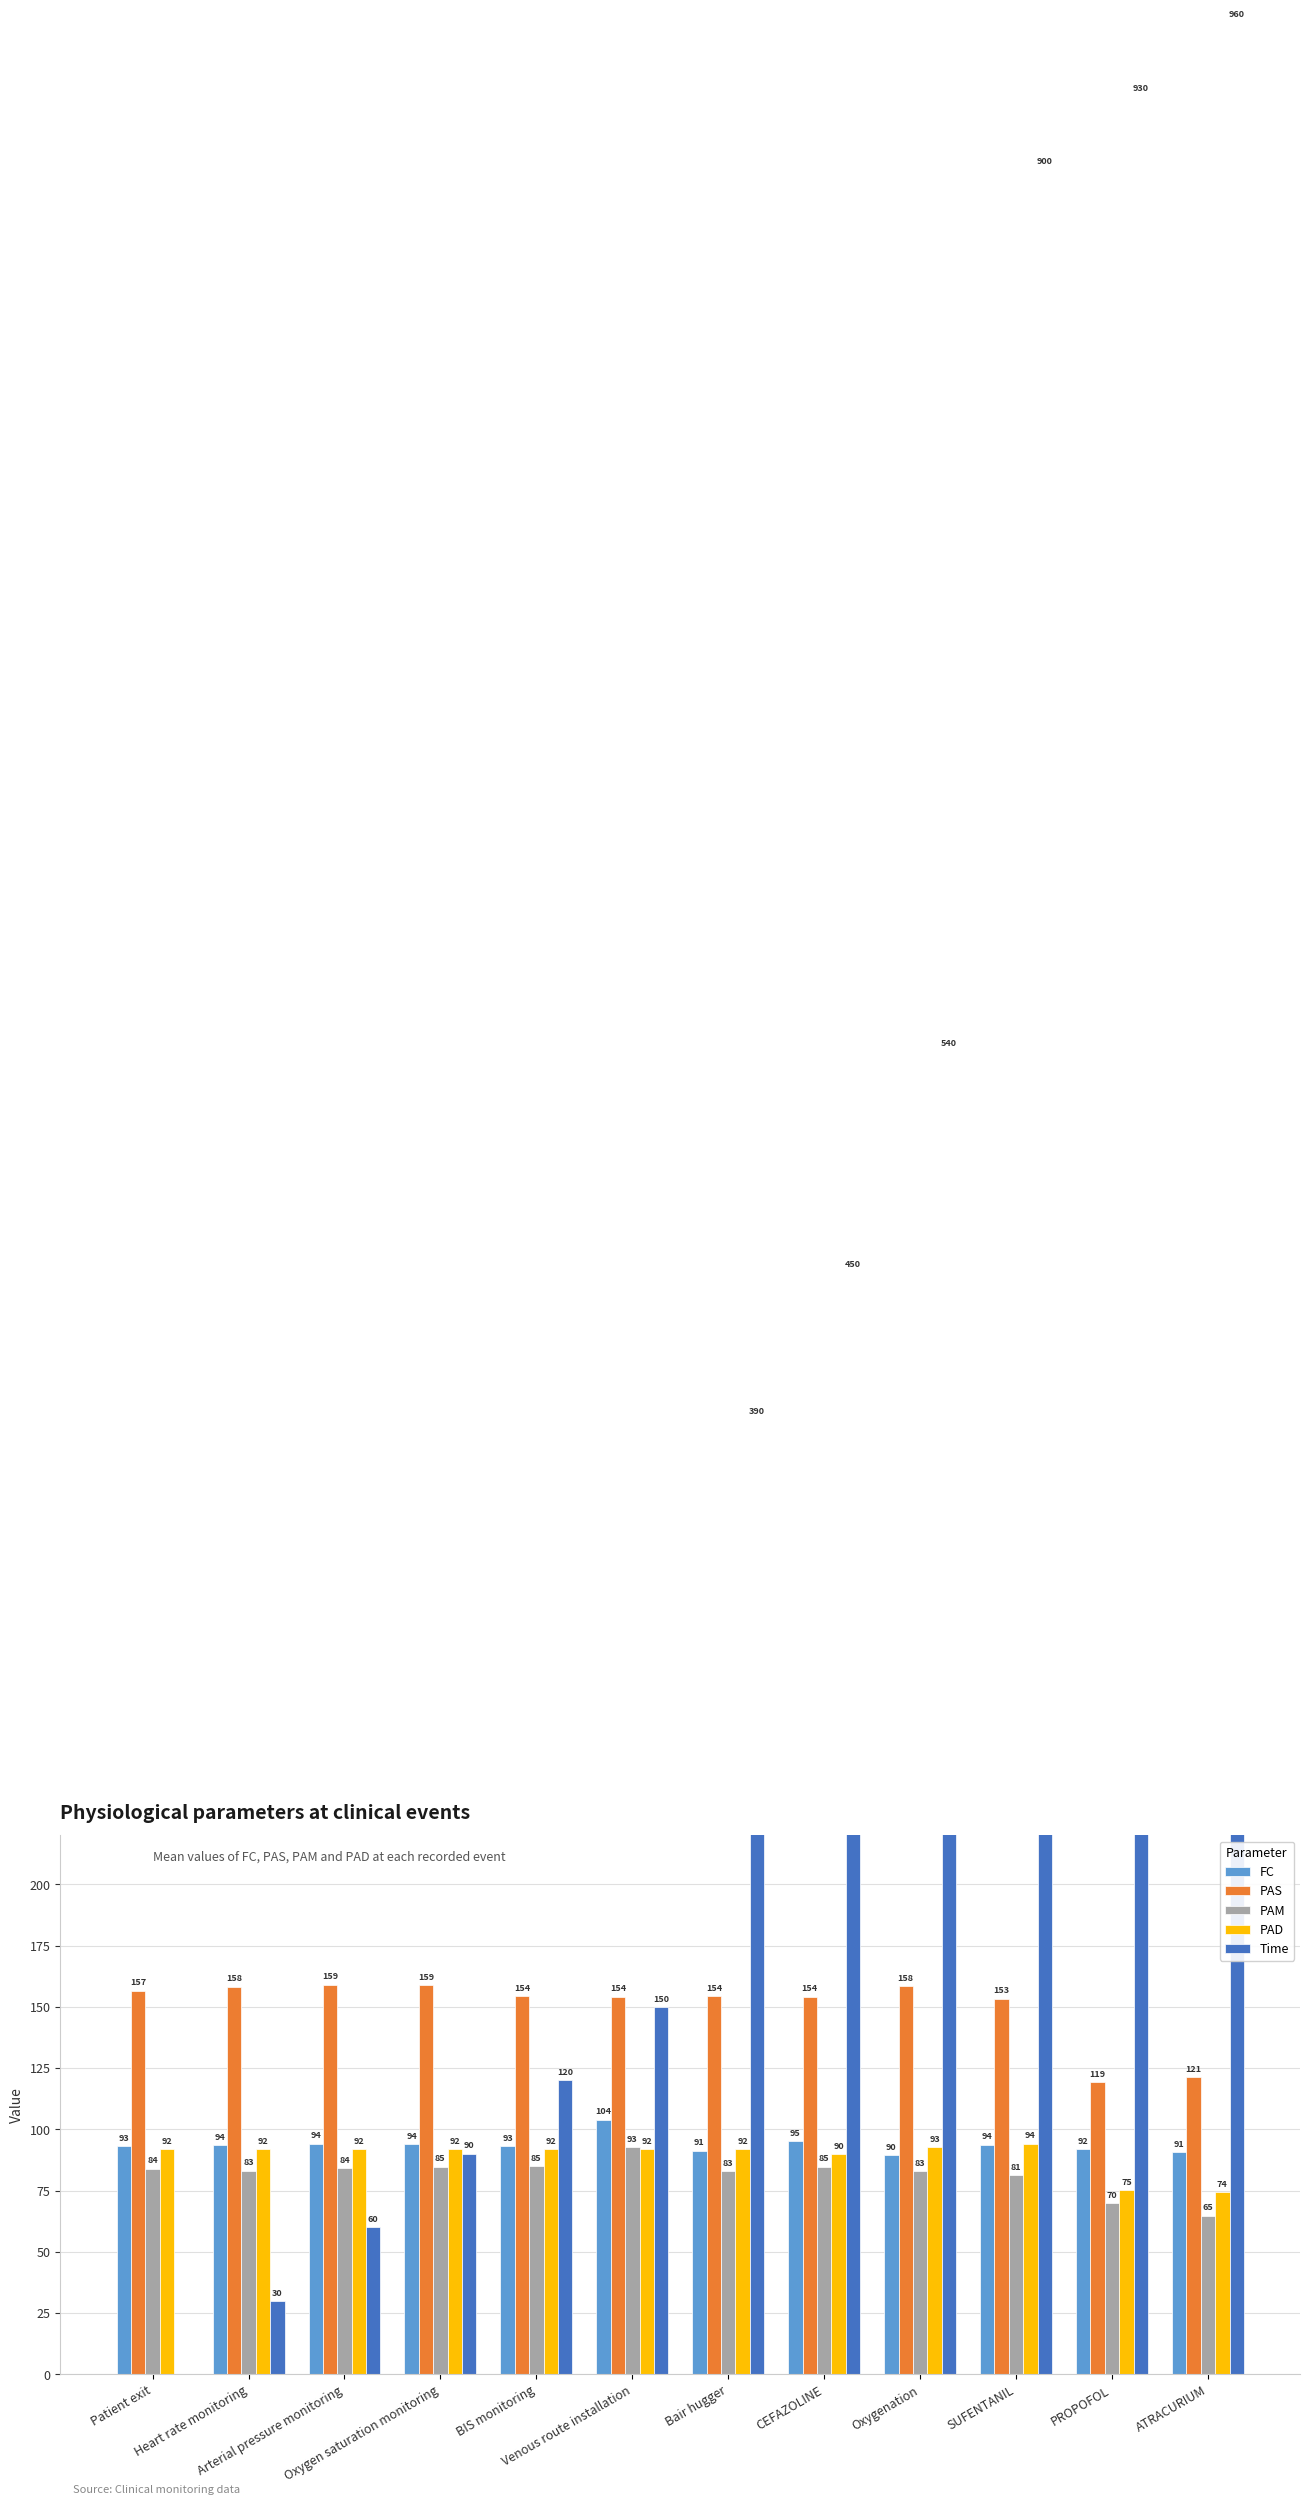

What is the sum of all Time values?

4620.0